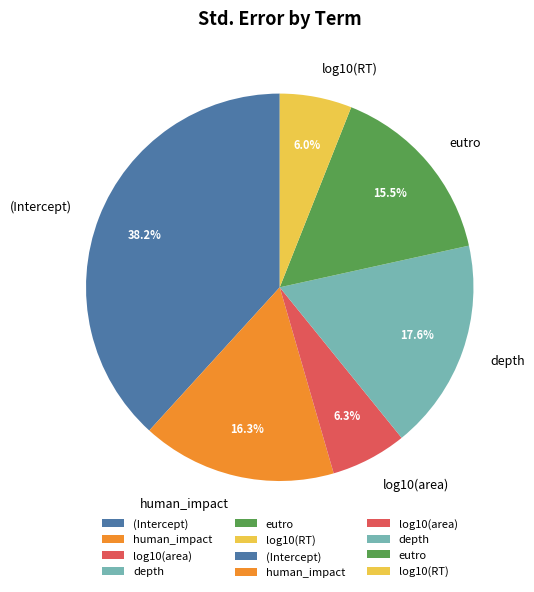

Which category has the biggest portion of the pie?

(Intercept)